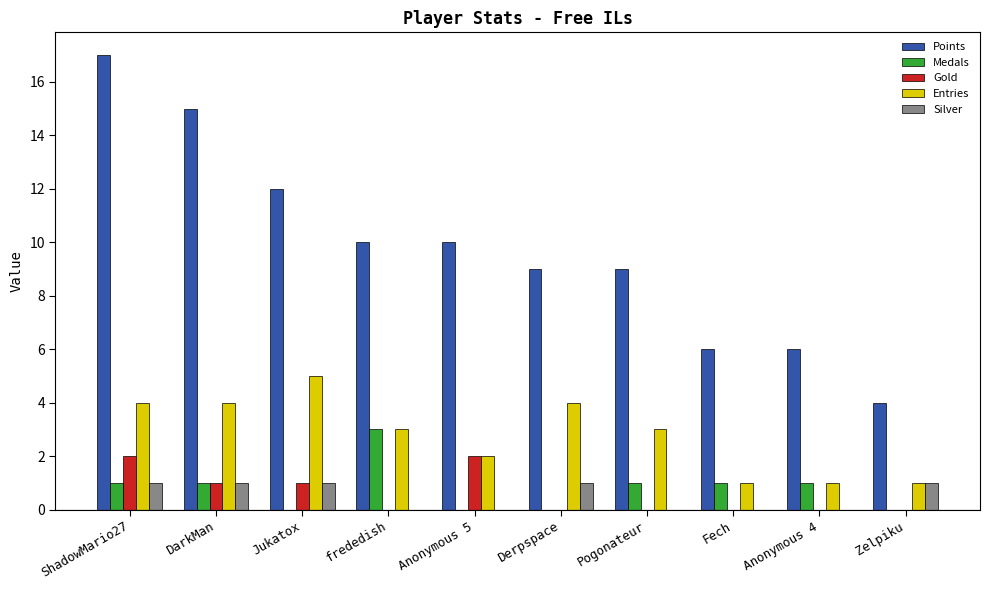

How many groups of bars are there?

10